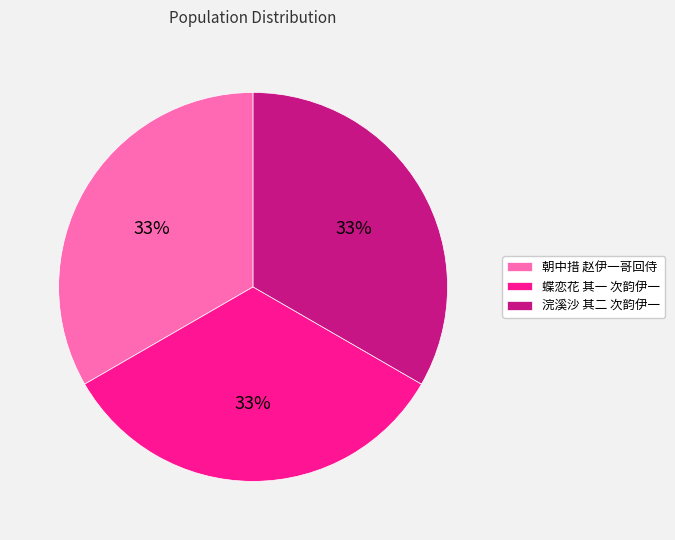

Does 浣溪沙 其二 次韵伊一 account for over 50% of the chart?

No